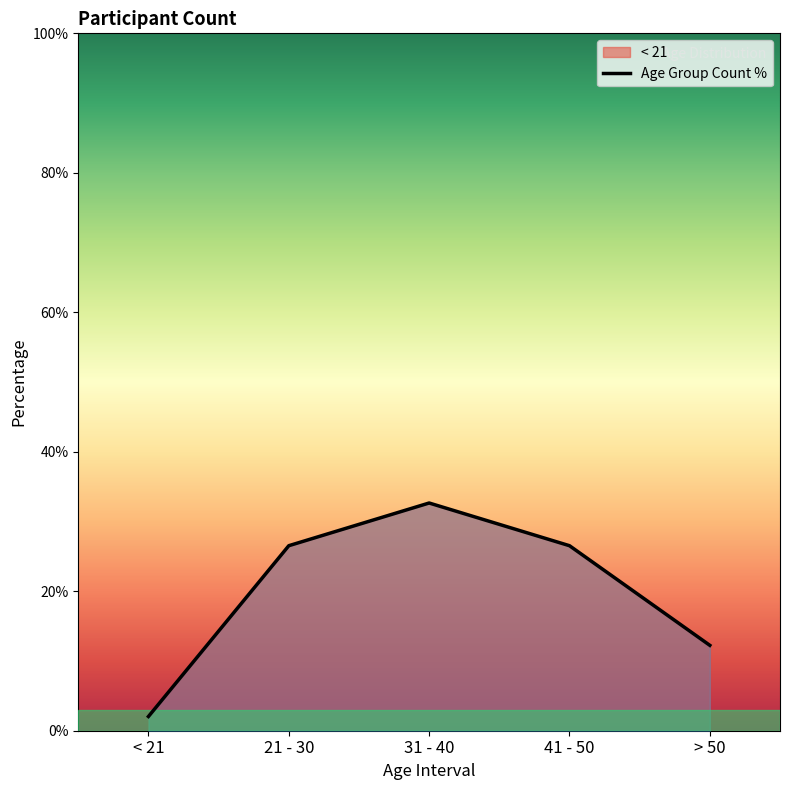

What is the value of the 3rd point from the left?

32.7